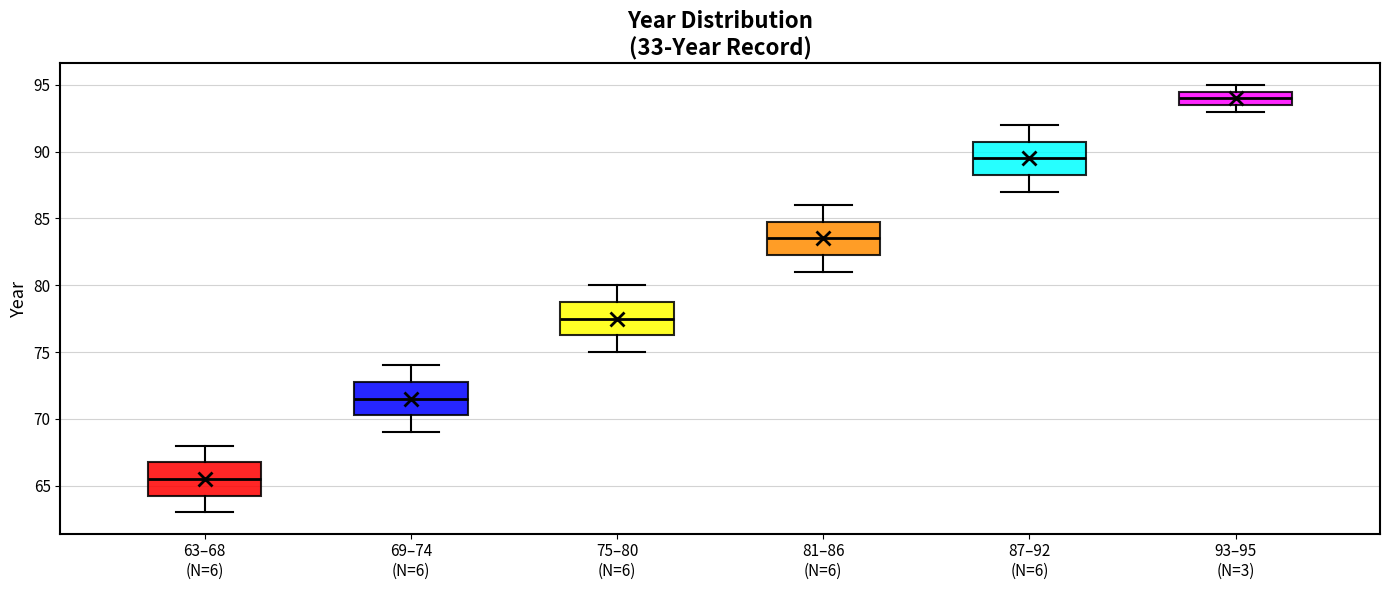

Reading left to right, read every box against the y-axis: the position of its median line, the range the box covers, and the ends of its whiskers. The values are not printed on the chart, so give them approximately, as read against the axis.

63–68 (N=6): median 65.5, box 64.5 to 67.0, whiskers 63.0 to 68.0
69–74 (N=6): median 71.5, box 70.5 to 73.0, whiskers 69.0 to 74.0
75–80 (N=6): median 77.5, box 76.5 to 79.0, whiskers 75.0 to 80.0
81–86 (N=6): median 83.5, box 82.5 to 85.0, whiskers 81.0 to 86.0
87–92 (N=6): median 89.5, box 88.5 to 91.0, whiskers 87.0 to 92.0
93–95 (N=3): median 94.0, box 93.5 to 94.5, whiskers 93.0 to 95.0